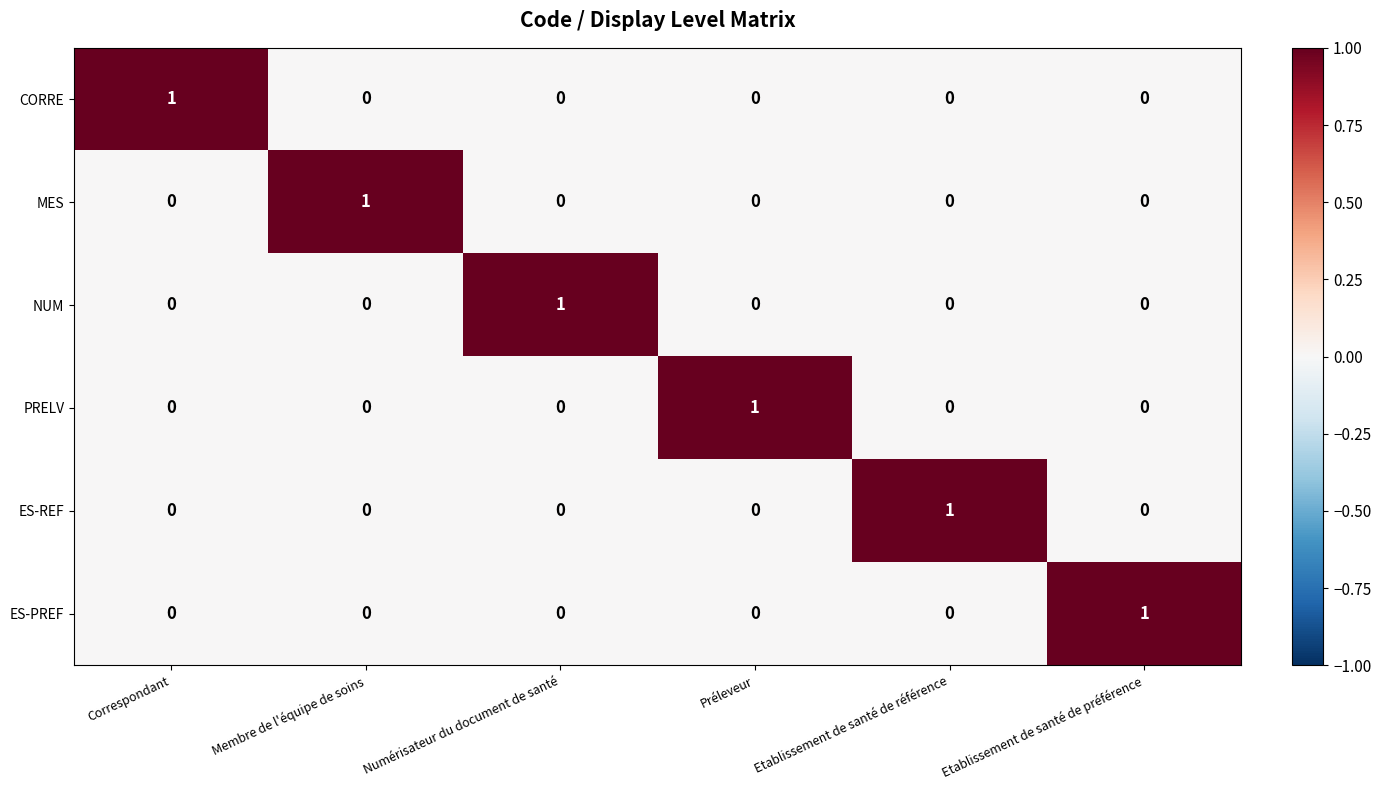

At how many categories does at least one series exceed 0?

6